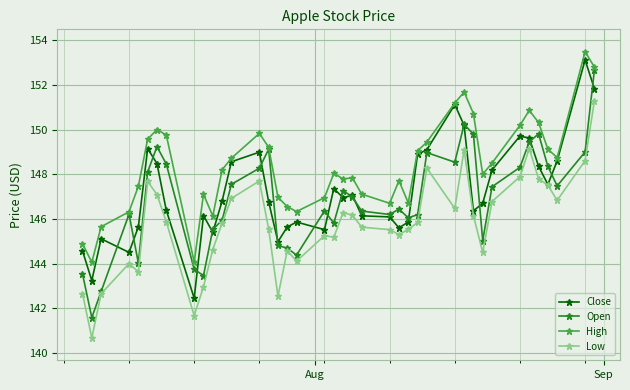

What is the value of the High point at the 5th from the left?

147.5